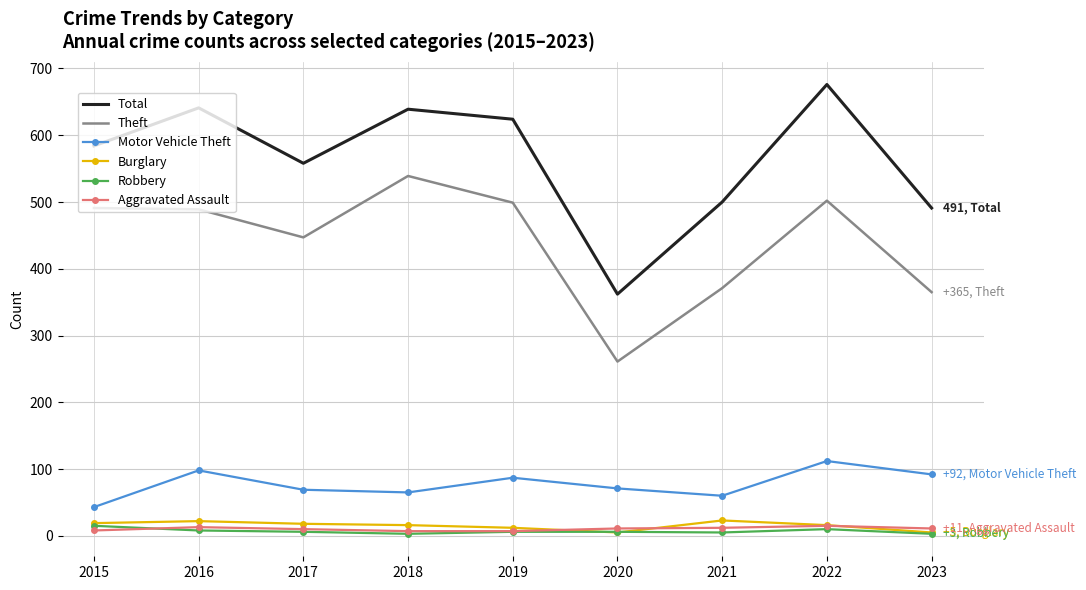

How many series are shown in this chart?

6